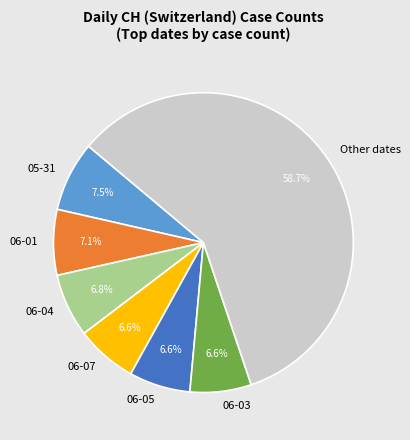

Is there any slice that represents more than half of the pie?

Yes